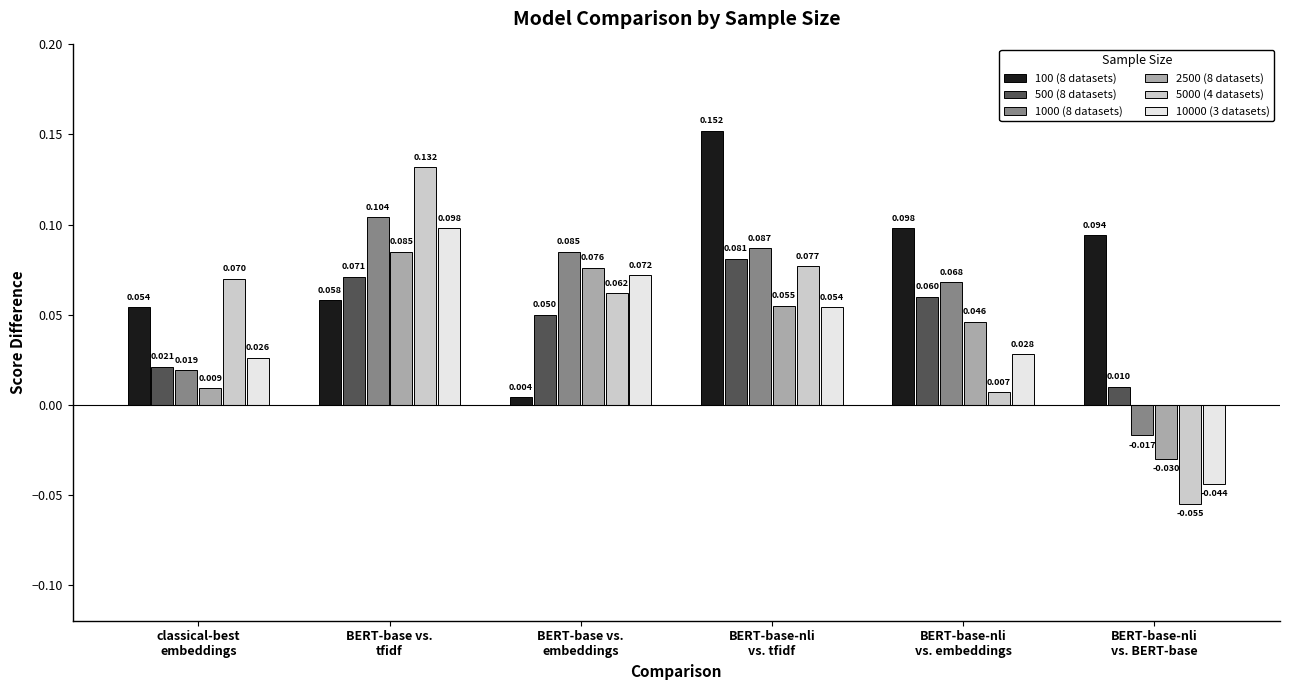

Rank the categories by 100 (8 datasets) value from highest to lowest.

BERT-base-nli
vs. tfidf, BERT-base-nli
vs. embeddings, BERT-base-nli
vs. BERT-base, BERT-base vs.
tfidf, classical-best
embeddings, BERT-base vs.
embeddings